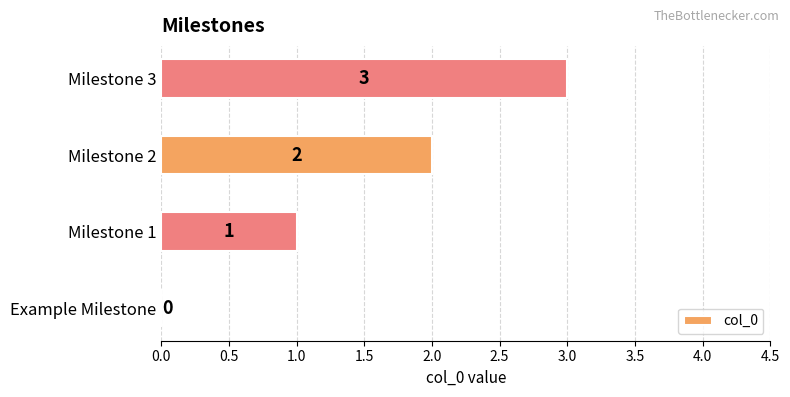

Is it true that the value at Example Milestone is 0?

True